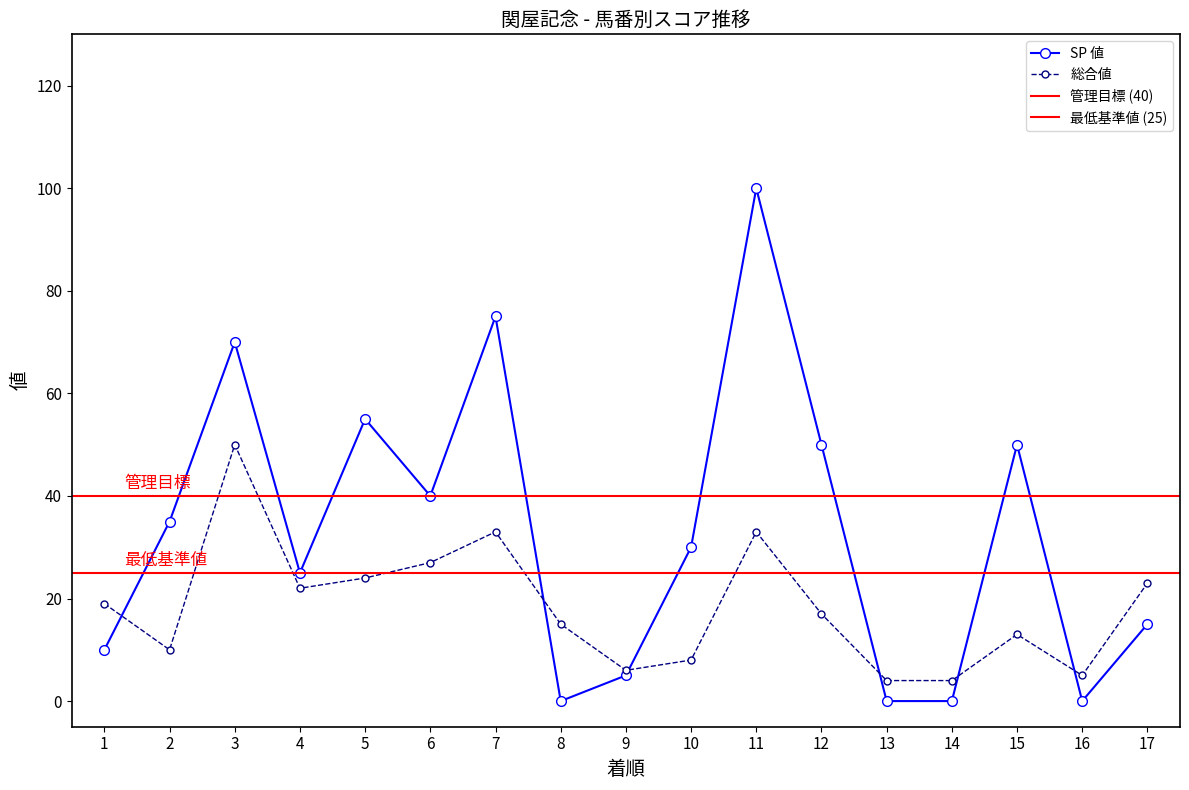

Is the value of 総合値 at 17 greater than the value of SP 値 at 10?

No